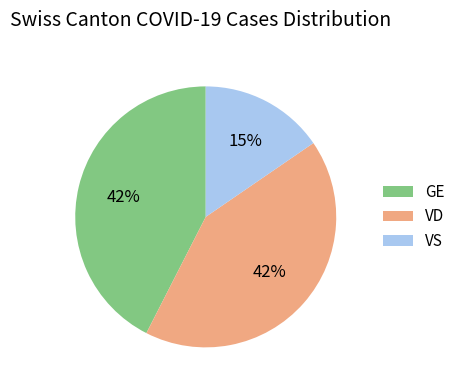

Which slice is the smallest?

VS